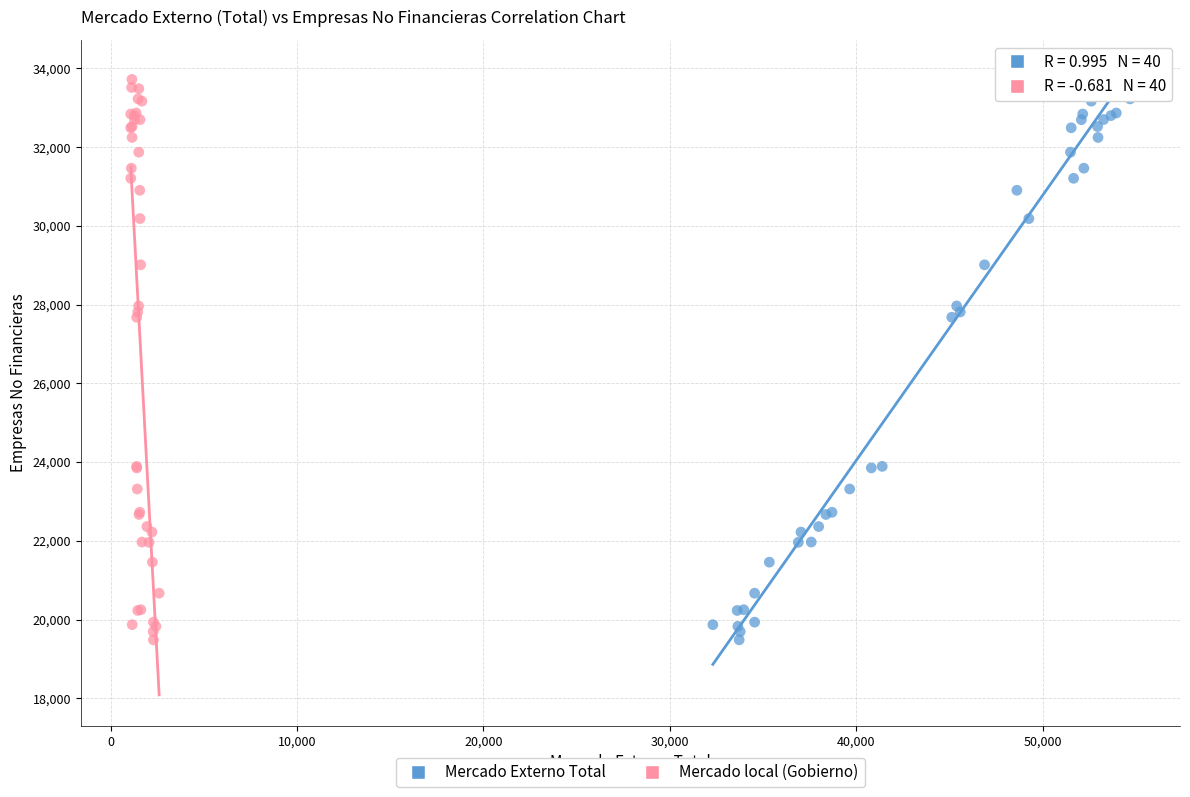

What are all the series names shown in the legend?

Mercado Externo Total, Mercado local (Gobierno)